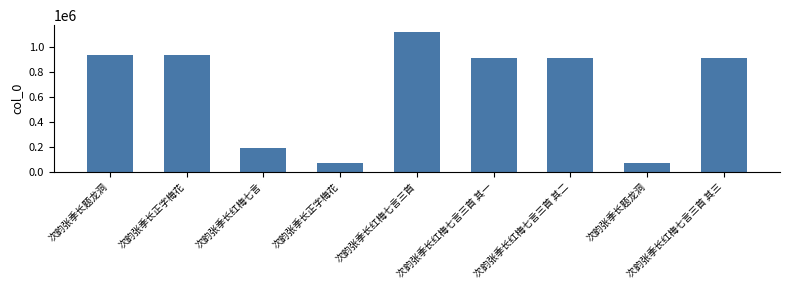

What is the difference between the values at 次韵张季长红梅七言三首 其一 and 次韵张季长题龙洞?

24411